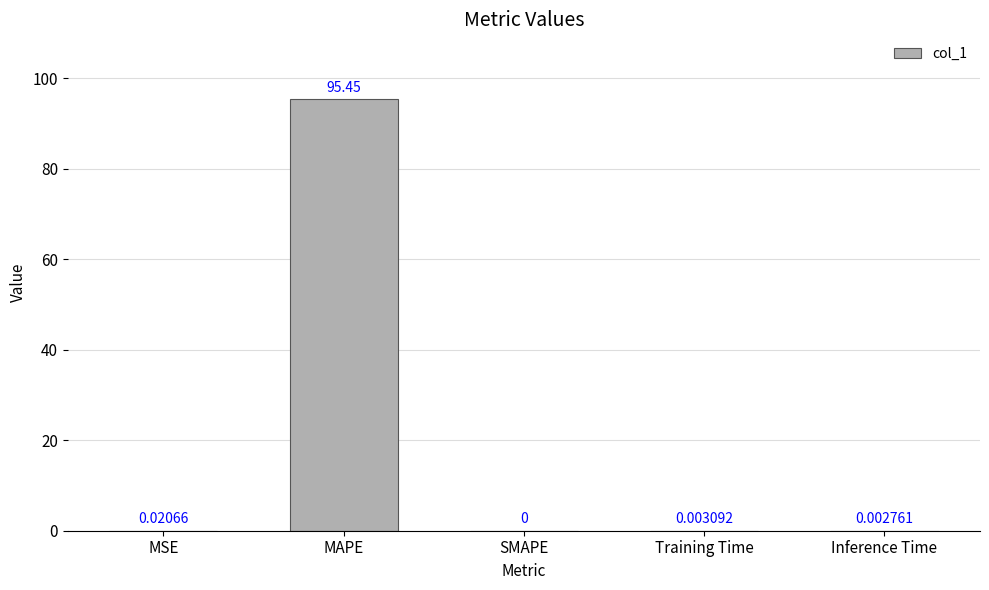

Is it true that the value at SMAPE is -30.4?

False